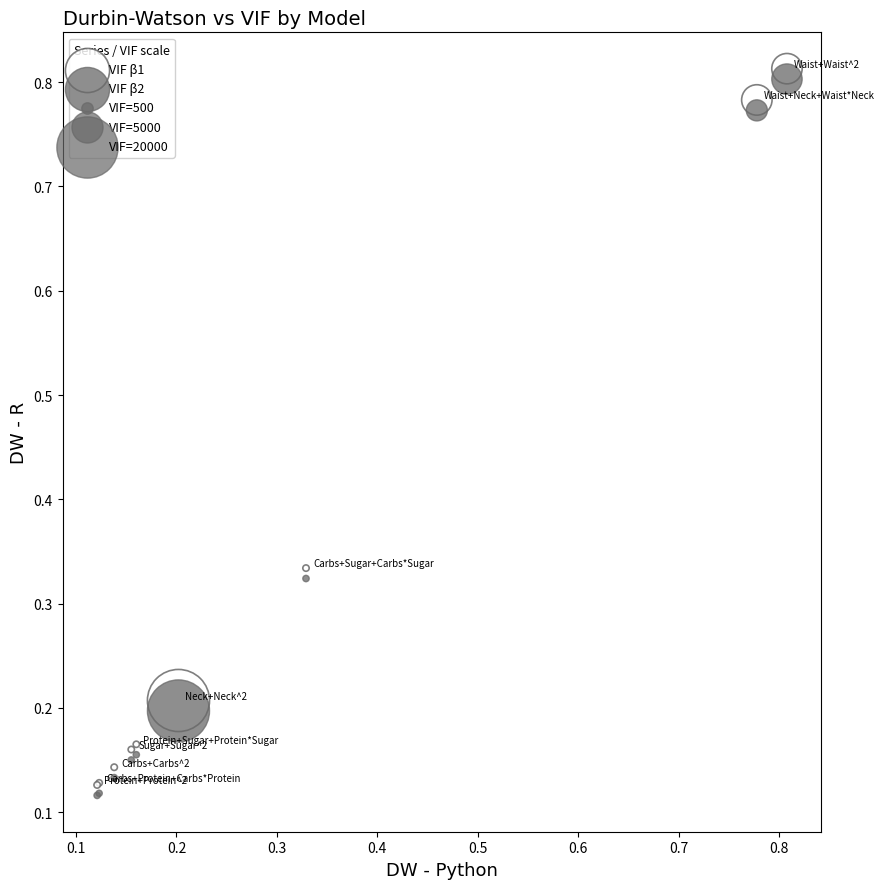

Which series reaches the maximum Y coordinate?

VIF β1